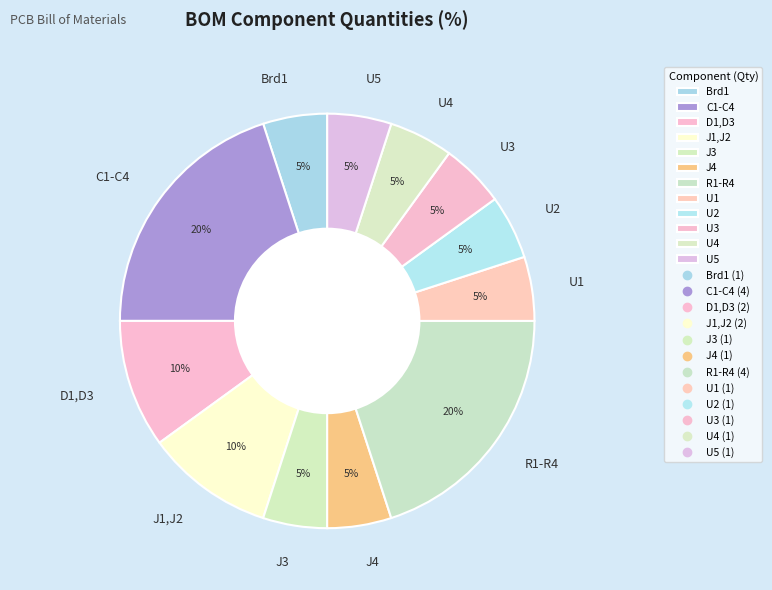

To the nearest percent, what is the difference between the largest and smallest slice percentages?

15%